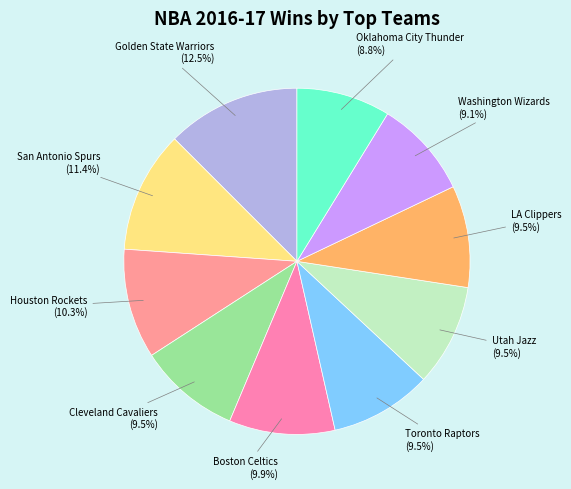

How many segments does this pie chart have?

10